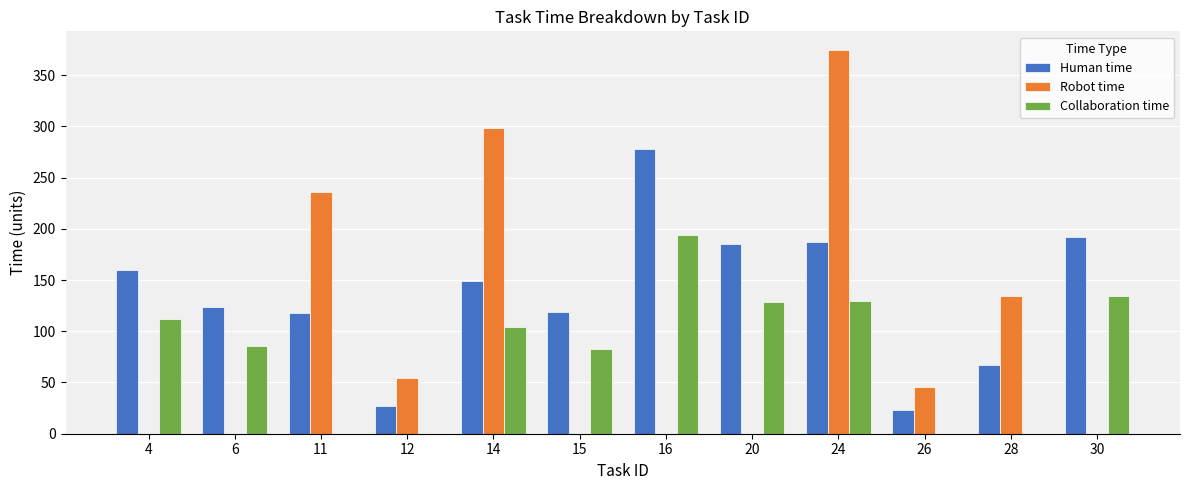

Which series has the widest spread of values?

Robot time